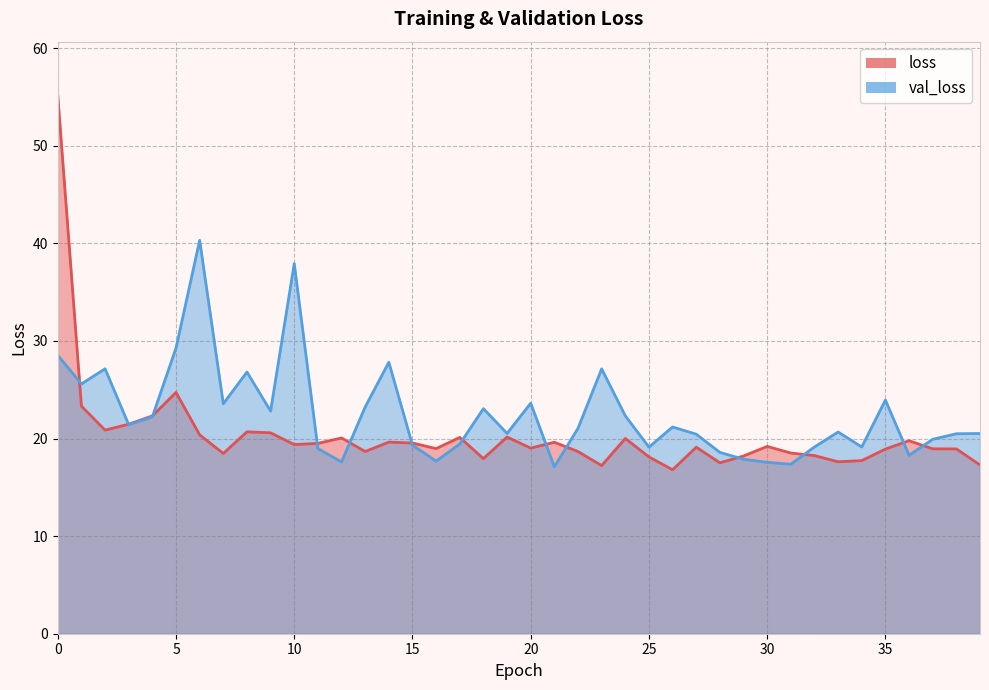

Between which two adjacent categories do val_loss and loss first intersect?

0 and 1